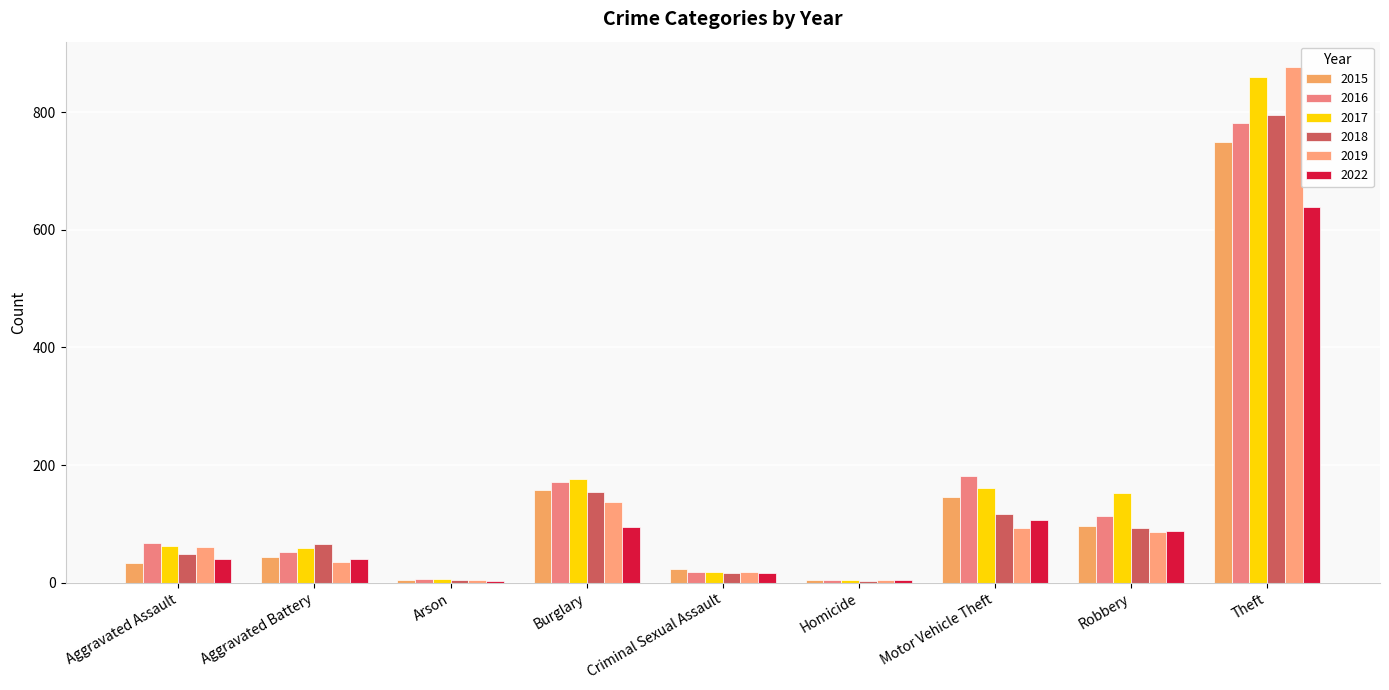

How many groups of bars are there?

9